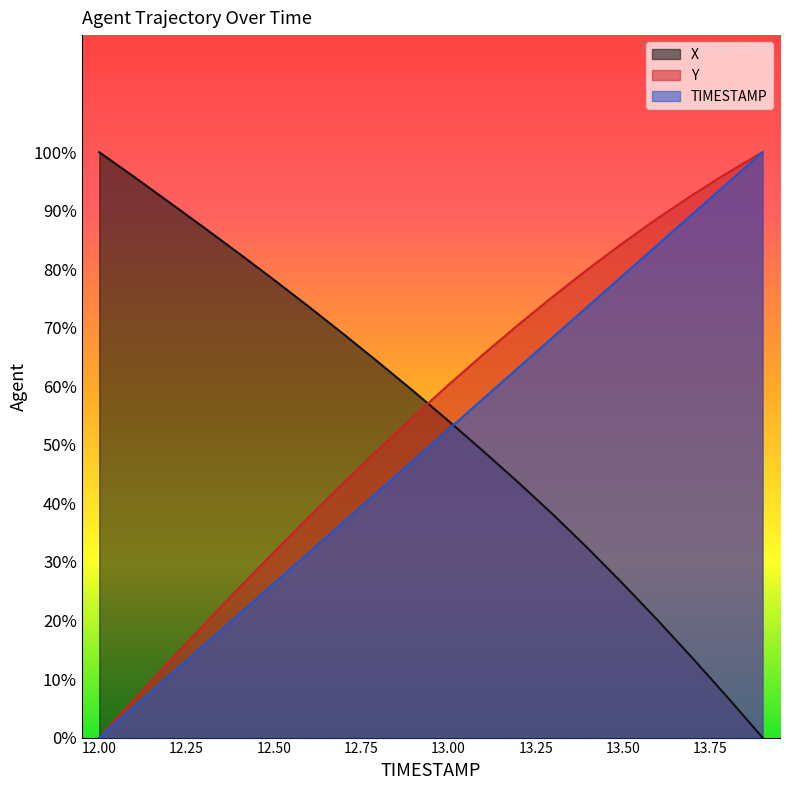

At how many categories does at least one series exceed 34?

20